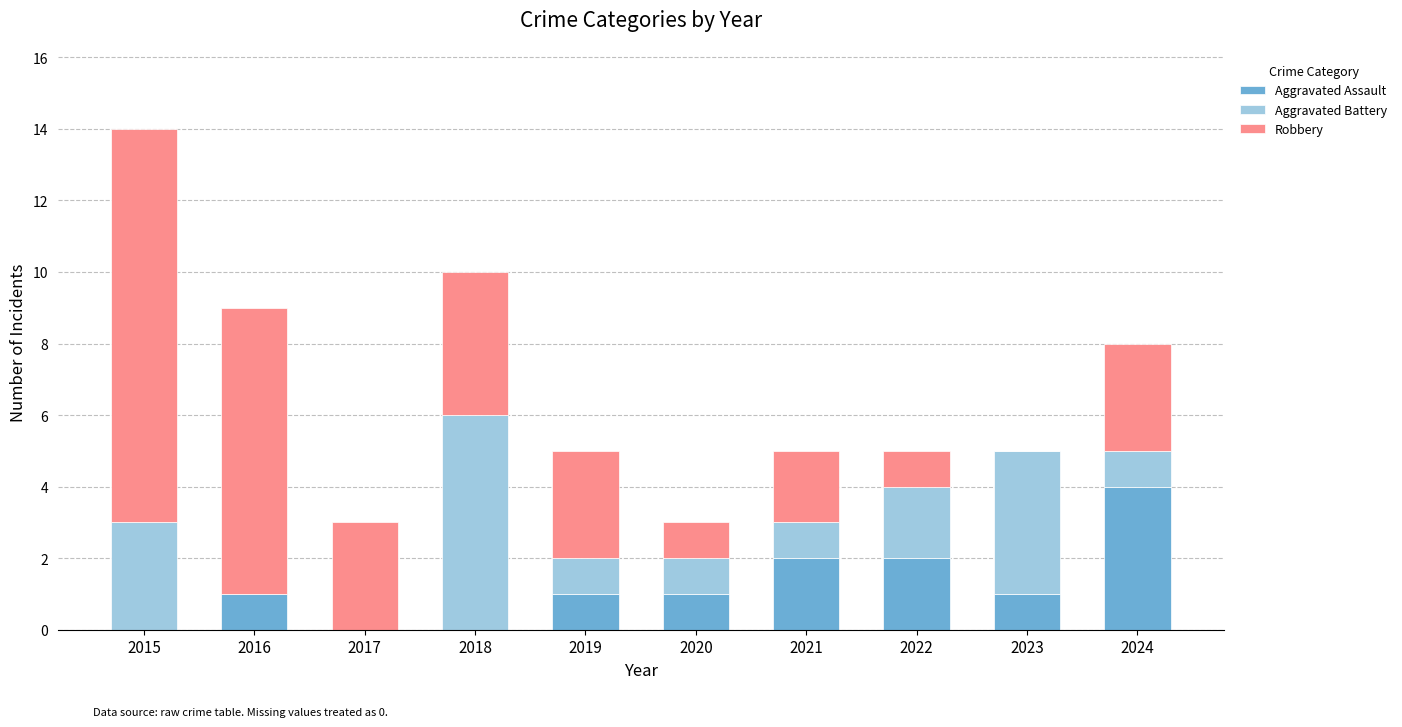

How many data points does each series have?

10